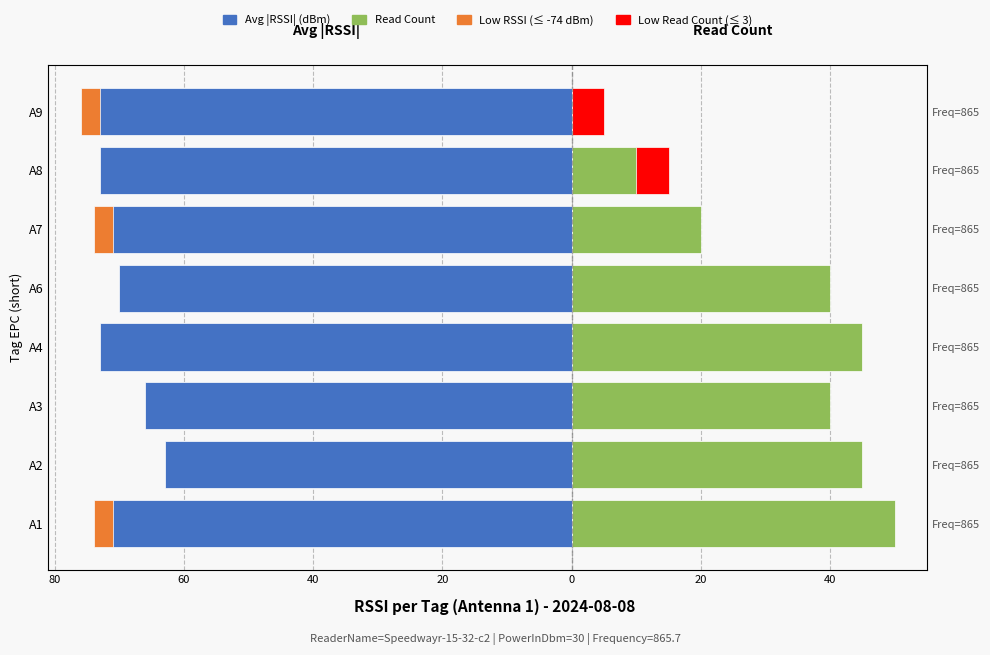

Count the number of categories in the chart.

8